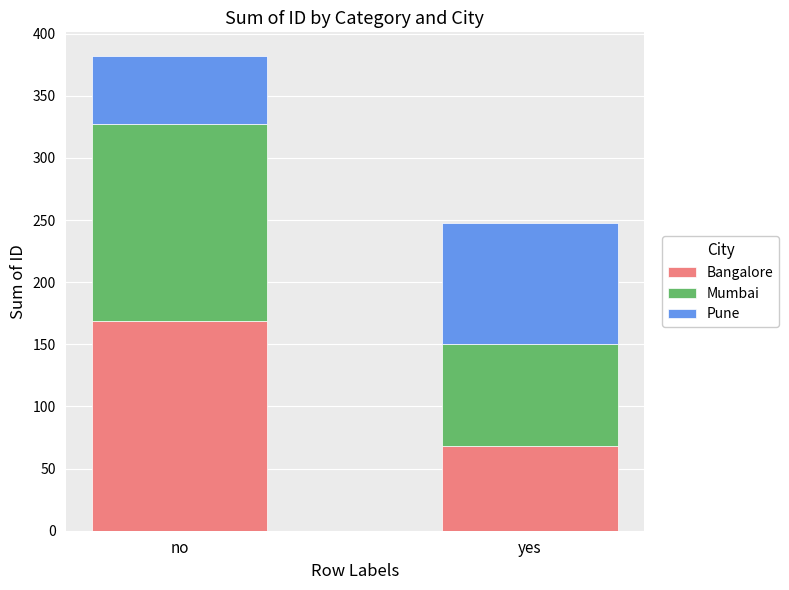

Reading left to right, list the values for the Bangalore series.

no=169	yes=68